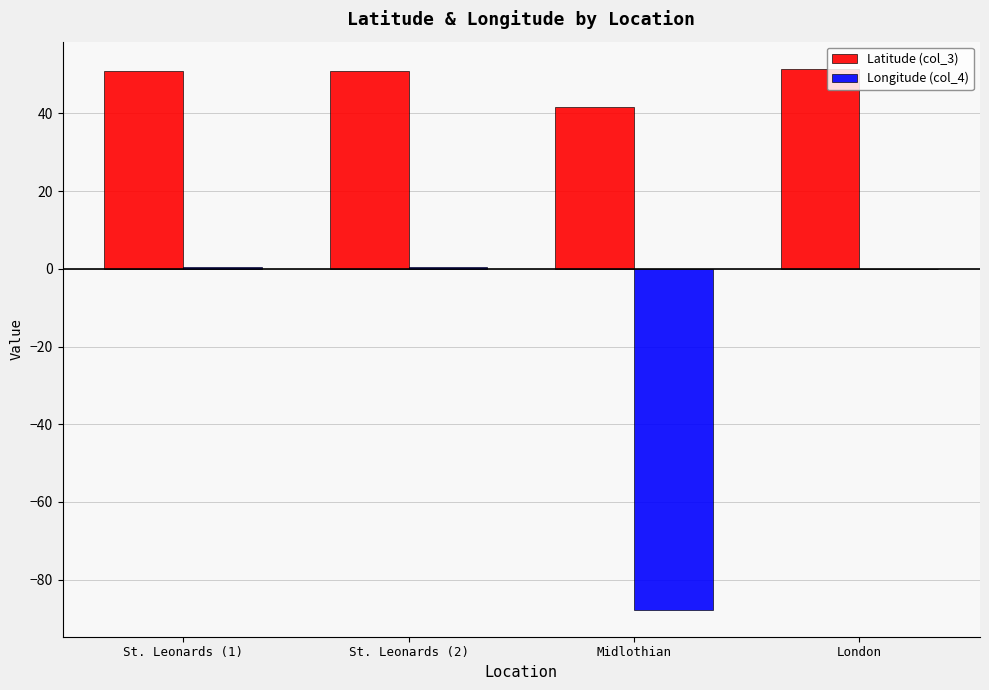

Which series has the largest range (max minus min)?

Longitude (col_4)